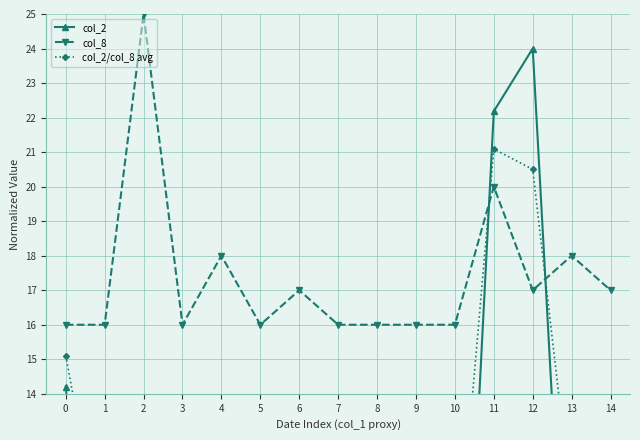

True or false: col_8 and col_2/col_8 avg cross at least once.

True